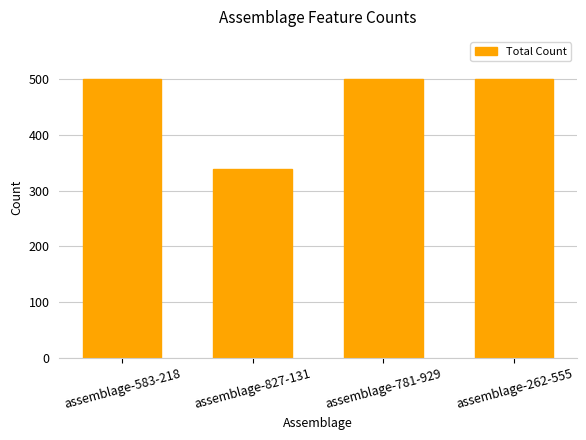

What value does the data have at assemblage-781-929?

500